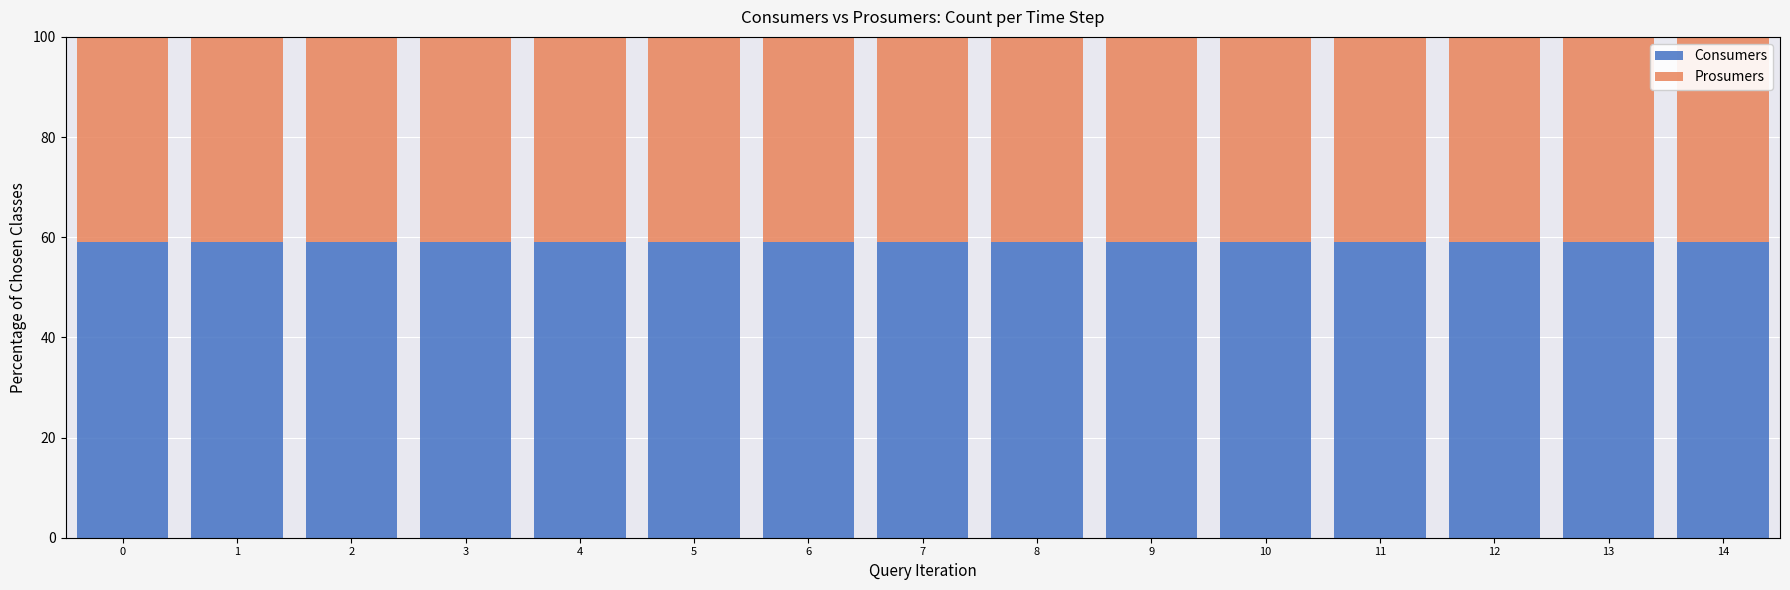

What is the total value across all series at 4?

100.0